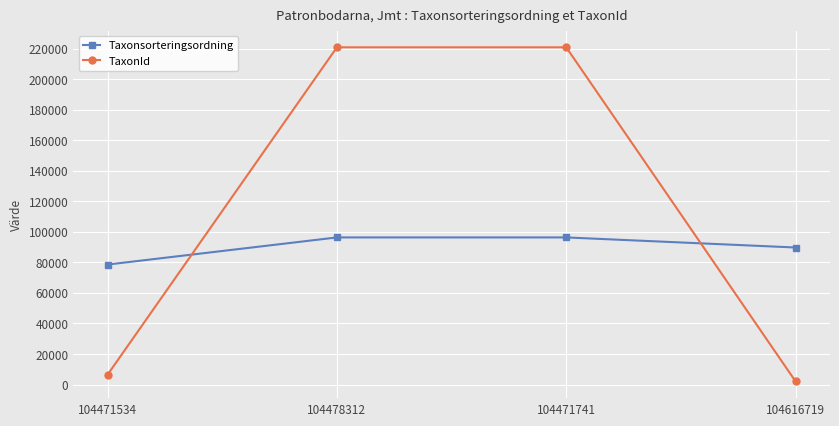

At how many categories does at least one series exceed 147884?

2